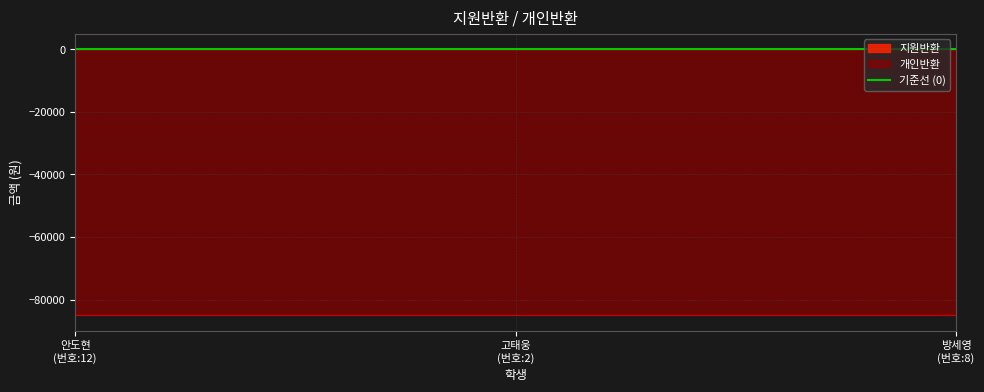

Rank the series at 2 from lowest to highest value.

개인반환, 지원반환